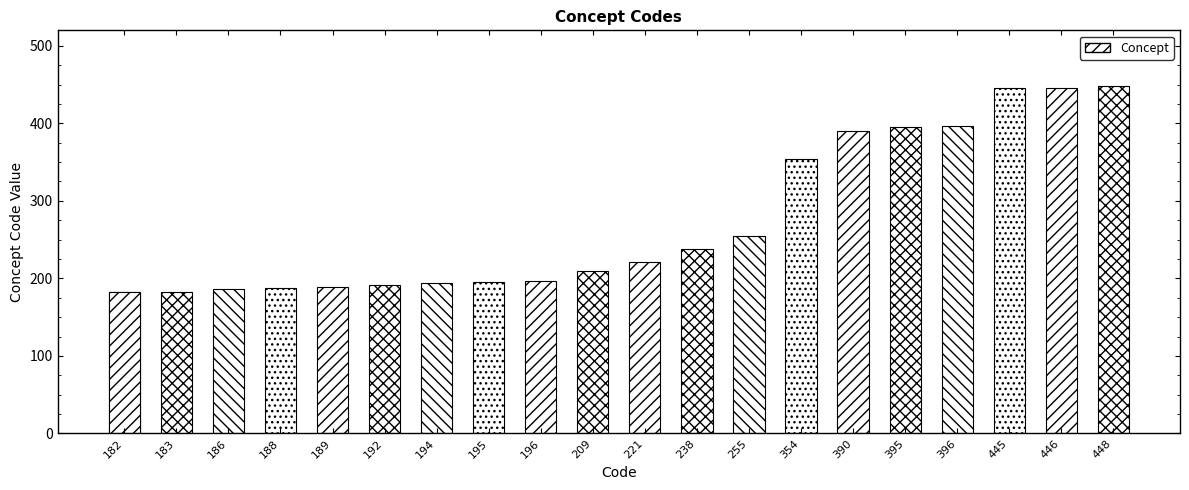

Rank the categories by value from highest to lowest.

448, 446, 445, 396, 395, 390, 354, 255, 238, 221, 209, 196, 195, 194, 192, 189, 188, 186, 183, 182